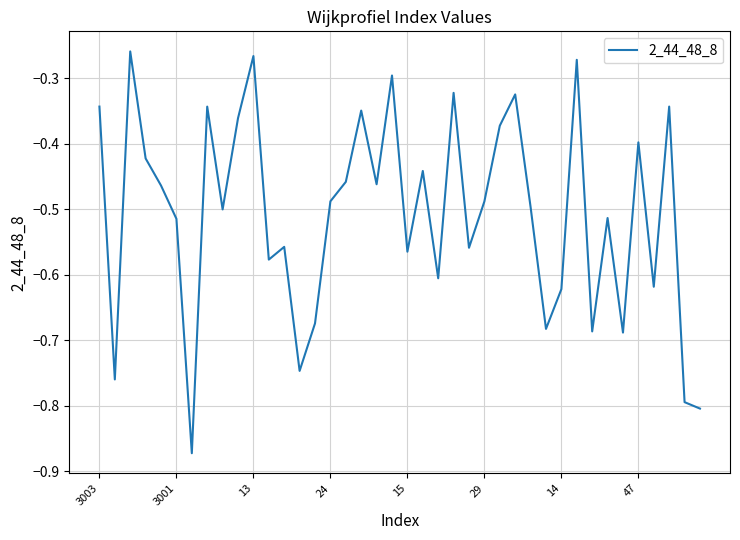

What is the difference between the maximum and minimum values?

0.6